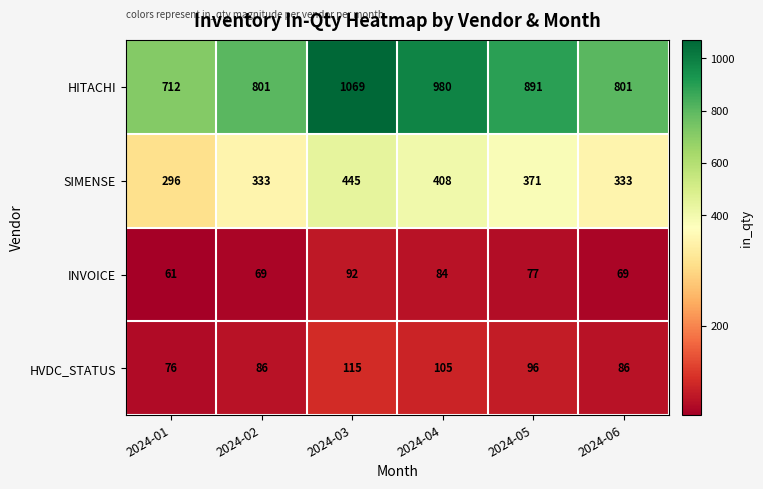

Which series has the largest total across all categories?

HITACHI